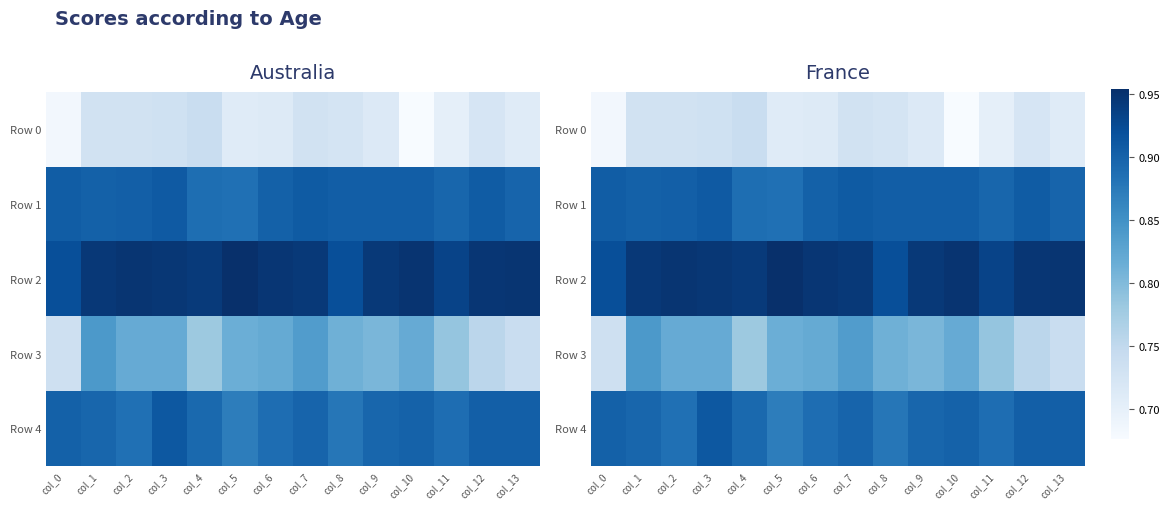

What is the minimum value for Row 1?

0.9